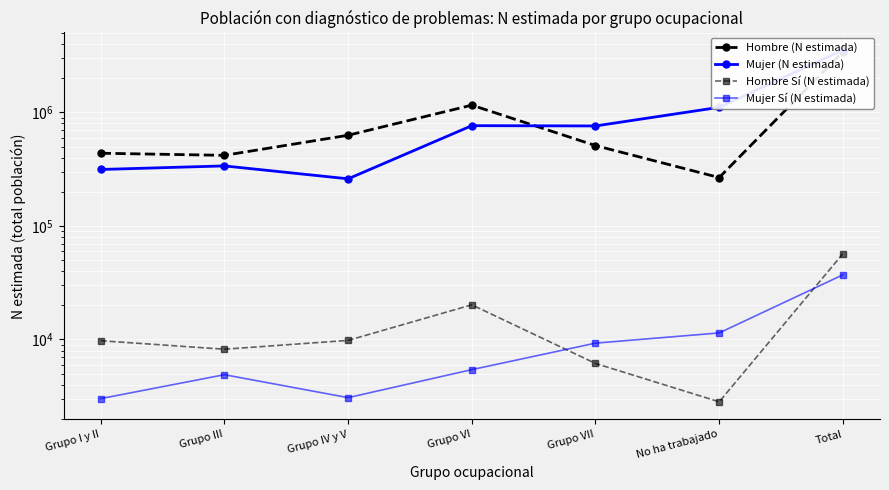

Read the Hombre (N estimada) value at Grupo IV y V, to the nearest 50.

629400